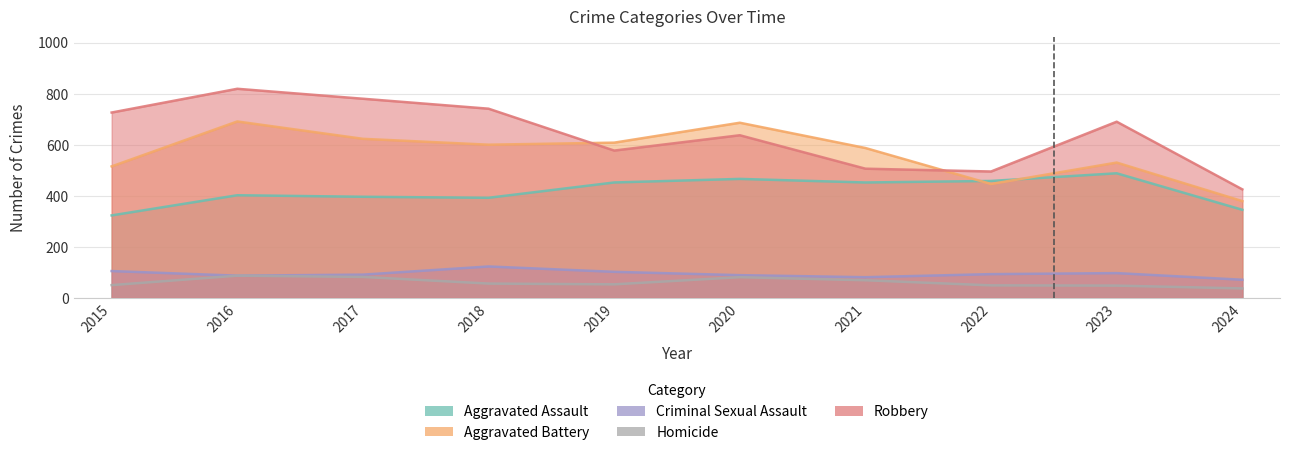

Rank the series at 2020 from lowest to highest value.

Homicide, Criminal Sexual Assault, Aggravated Assault, Robbery, Aggravated Battery